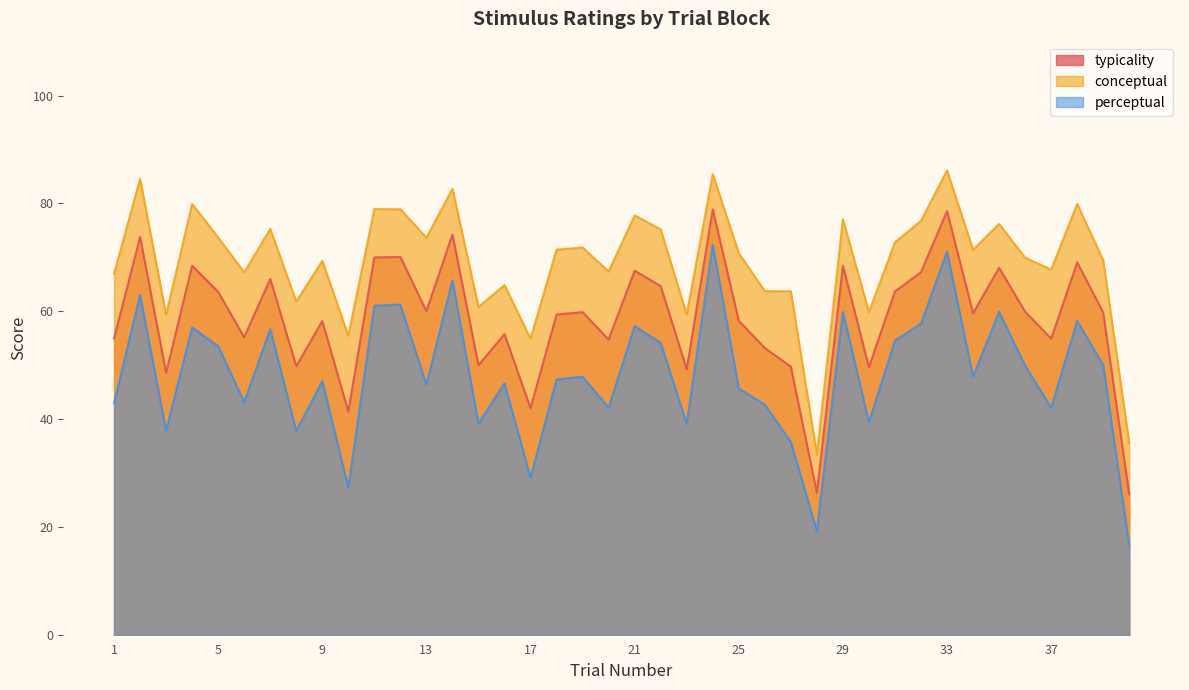

Which series has the largest total across all categories?

conceptual